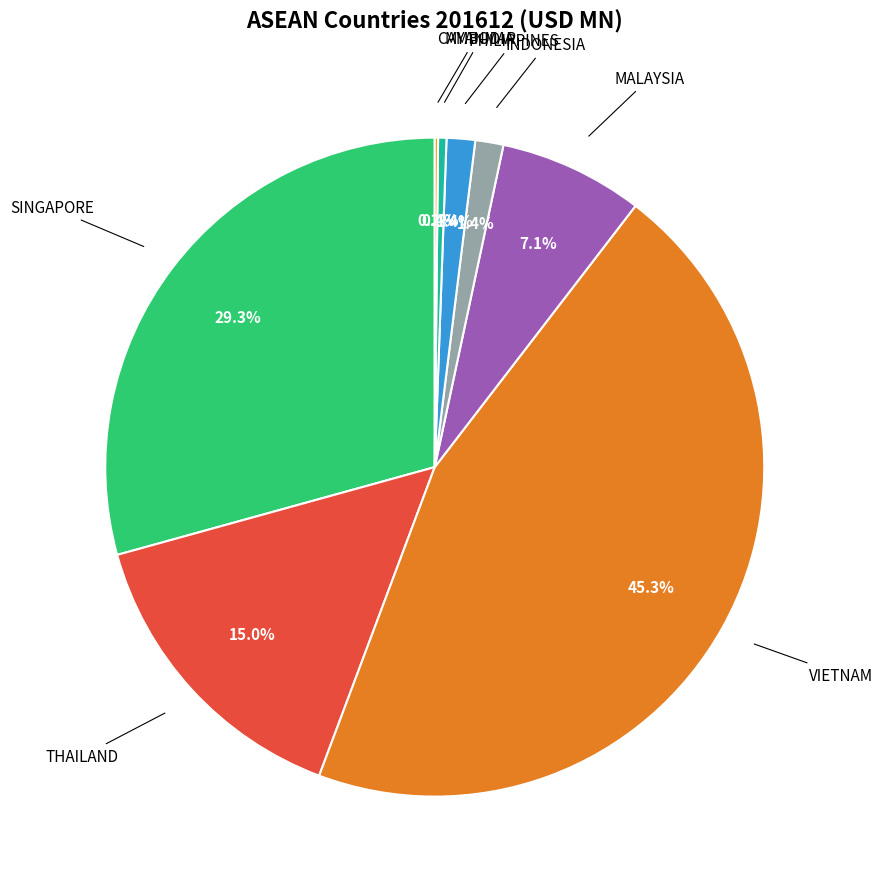

Combined, do THAILAND and SINGAPORE account for over 50%?

No